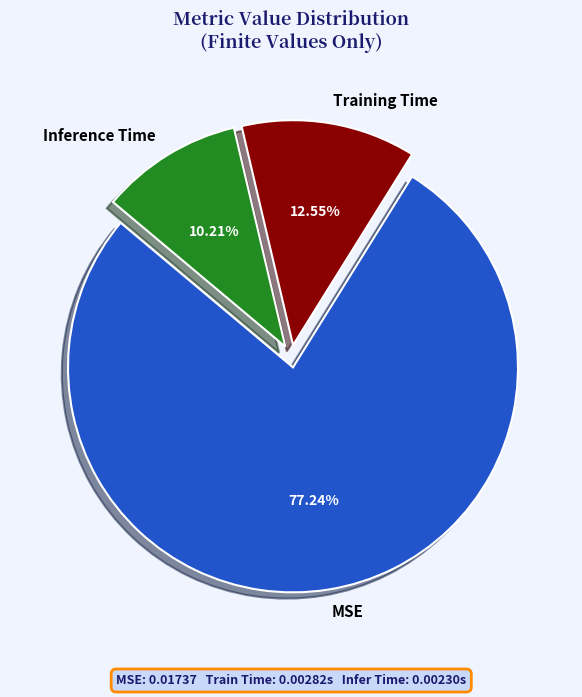

Does Training Time represent more than half of the total?

No